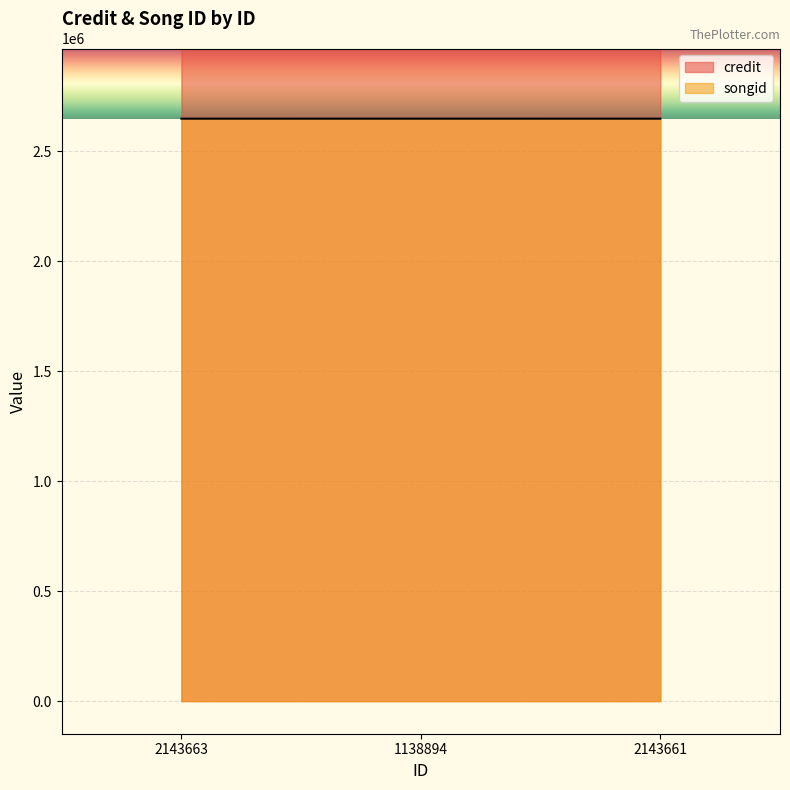

Which category has the lowest value across all series?

2143663